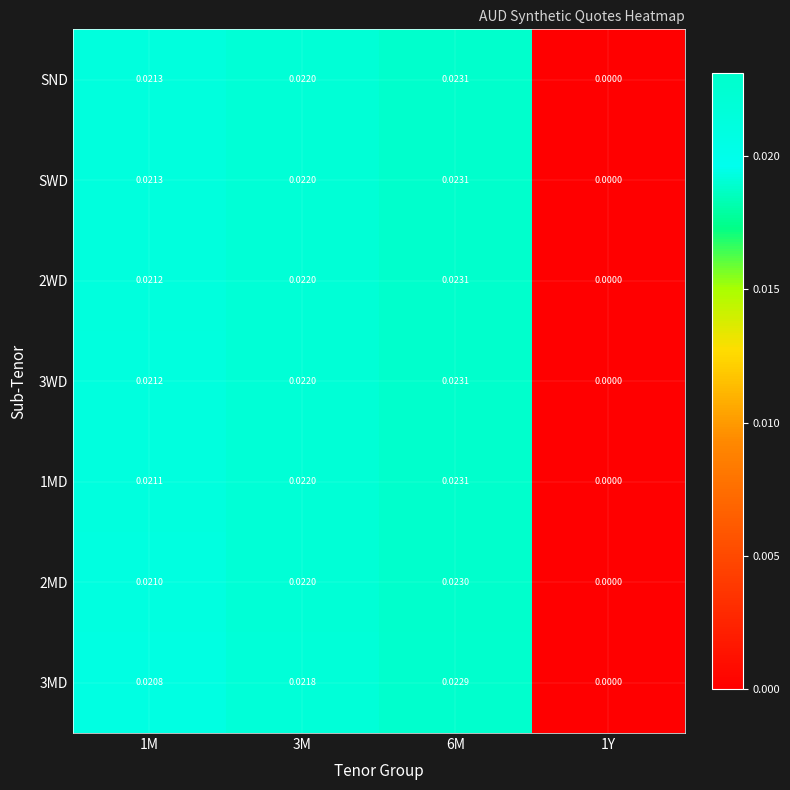

List the series in order of their peak value, lowest first.

3MD, 2MD, 1MD, 3WD, 2WD, SWD, SND